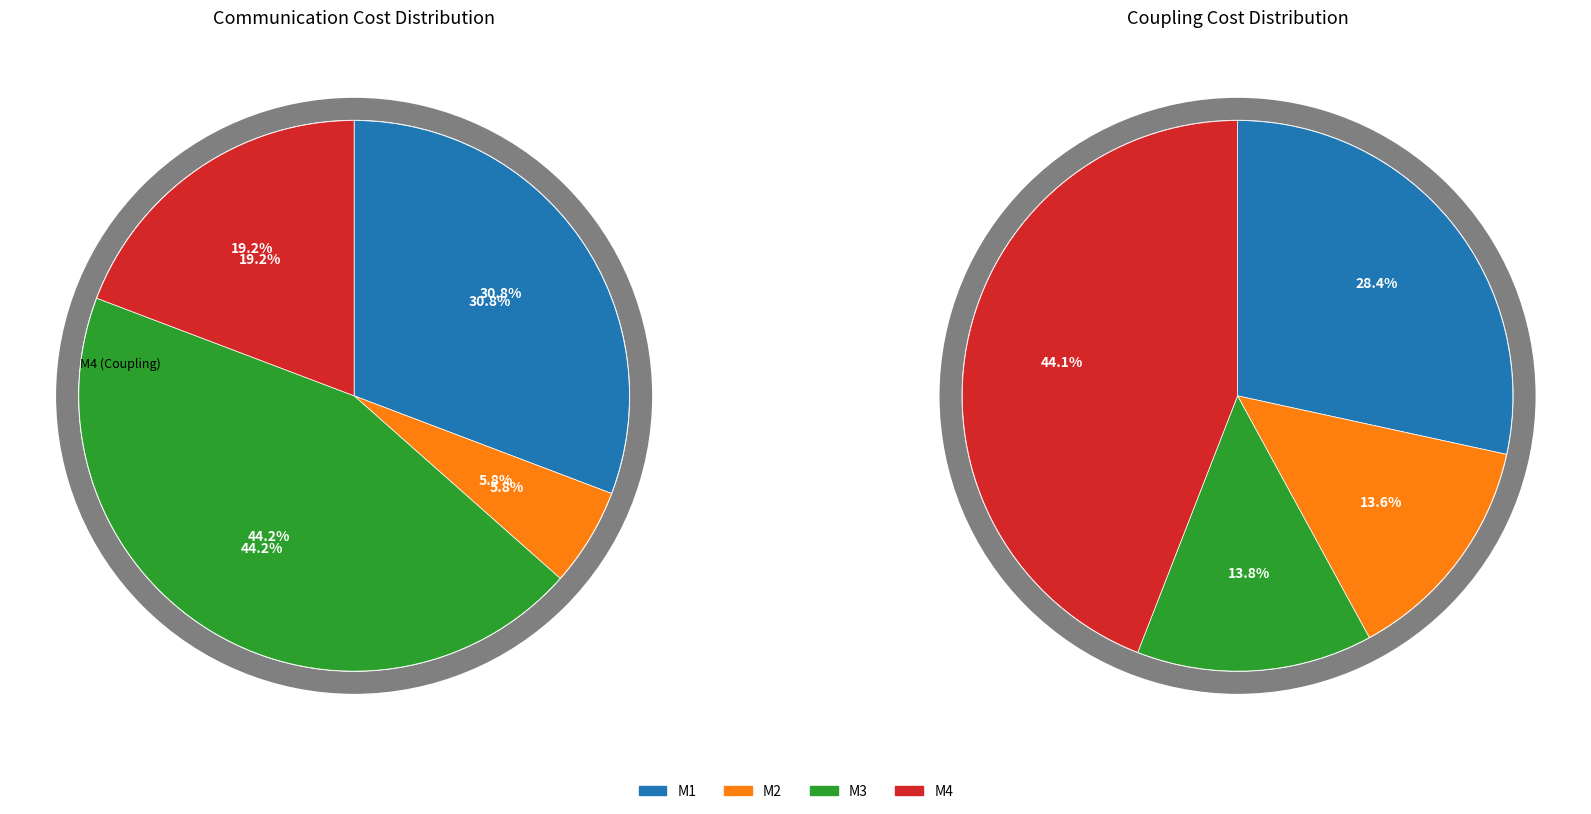

How many segments does this pie chart have?

4